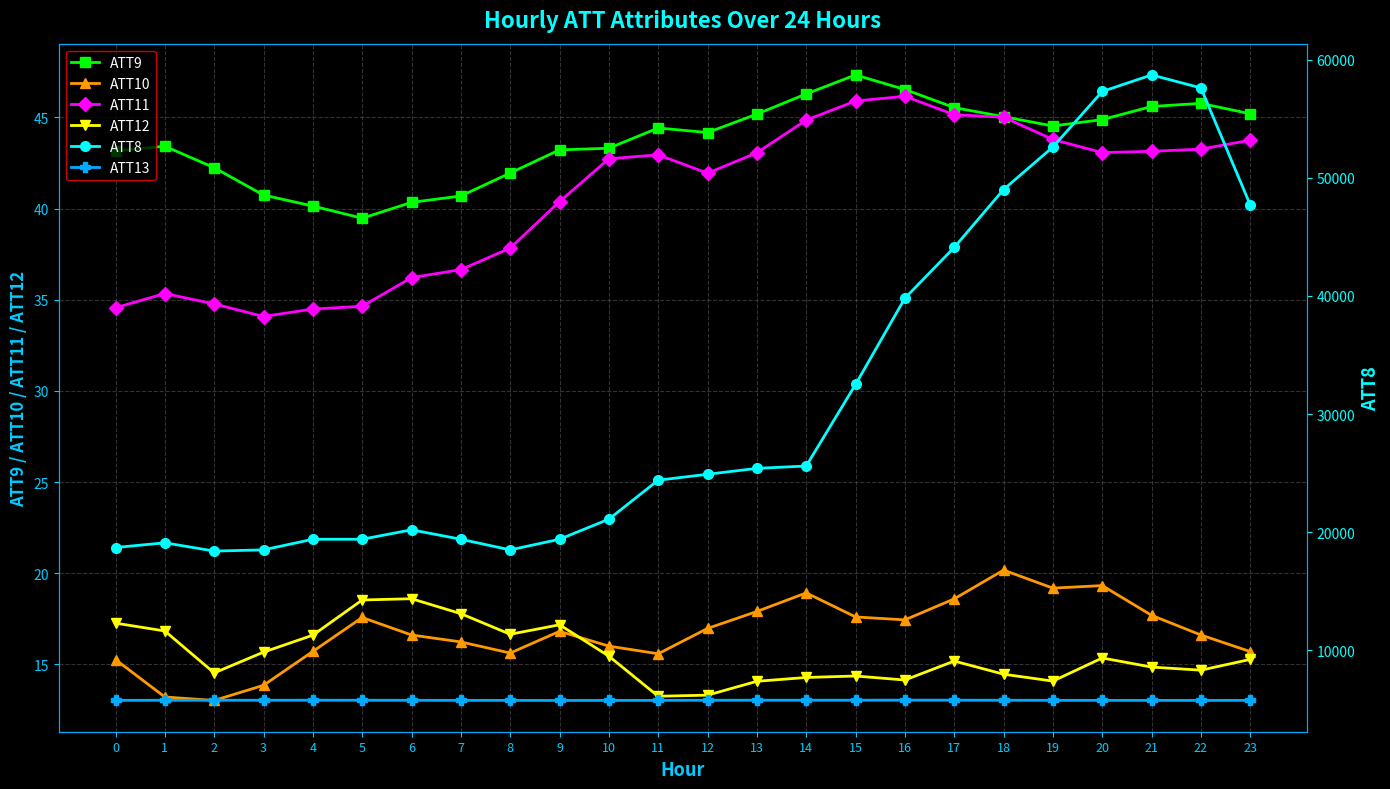

In ATT10, how many points are lower than both neighbors (excluding endpoints)?

5